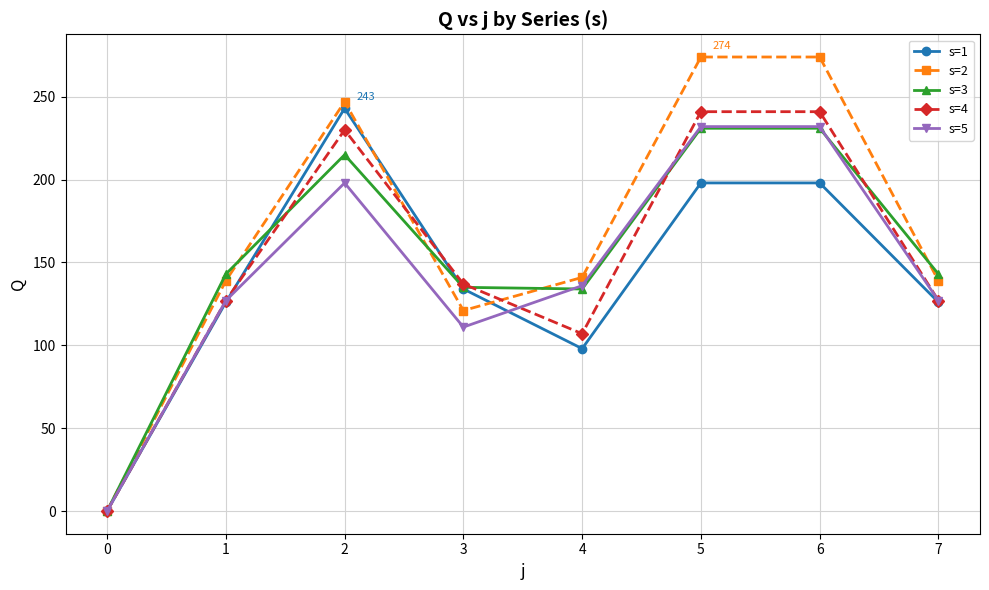

Which series has the widest spread of values?

s=2